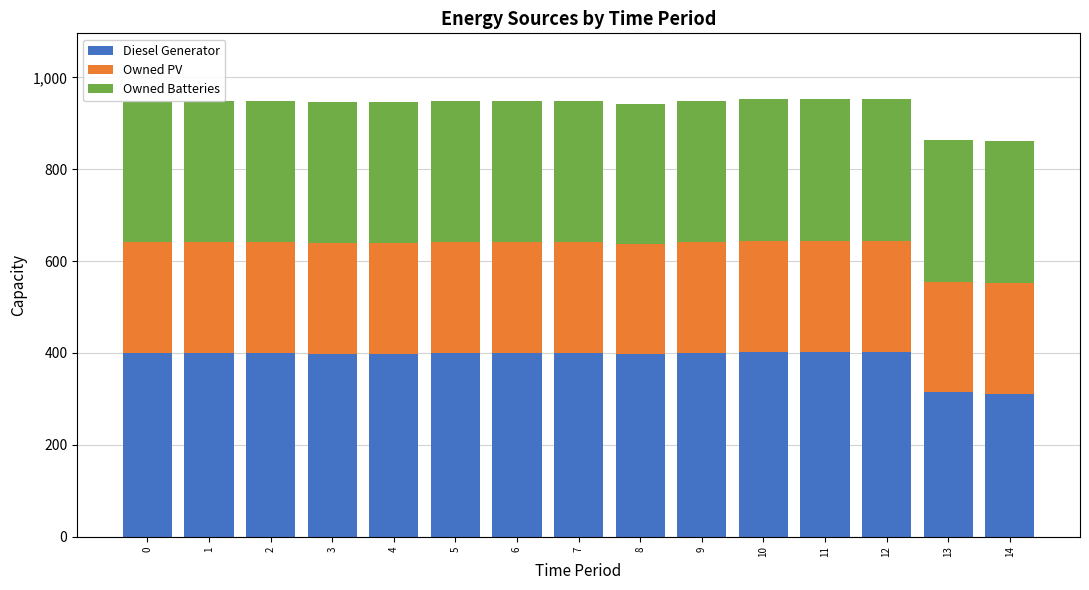

How many bars are there in total?

15